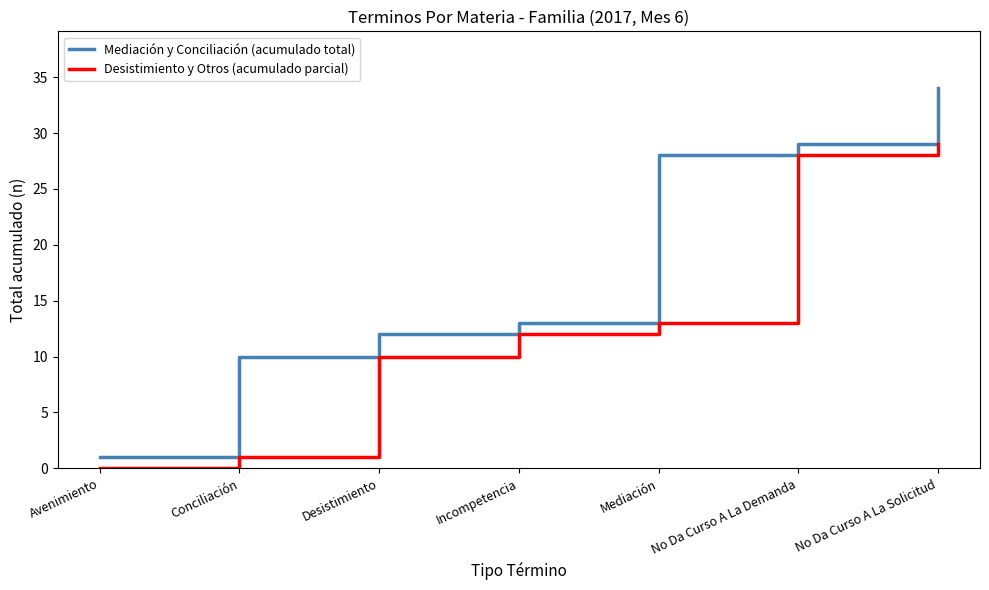

Reading left to right, what are all the values shown in this chart?

Mediación y Conciliación (acumulado total): Avenimiento=1	Conciliación=10	Desistimiento=12	Incompetencia=13	Mediación=28	No Da Curso A La Demanda=29	No Da Curso A La Solicitud=34
Desistimiento y Otros (acumulado parcial): Avenimiento=0	Conciliación=1	Desistimiento=10	Incompetencia=12	Mediación=13	No Da Curso A La Demanda=28	No Da Curso A La Solicitud=29